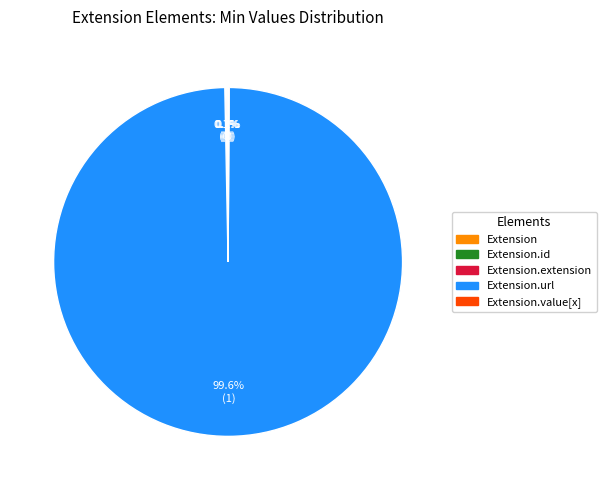

Is there any slice that represents more than half of the pie?

Yes